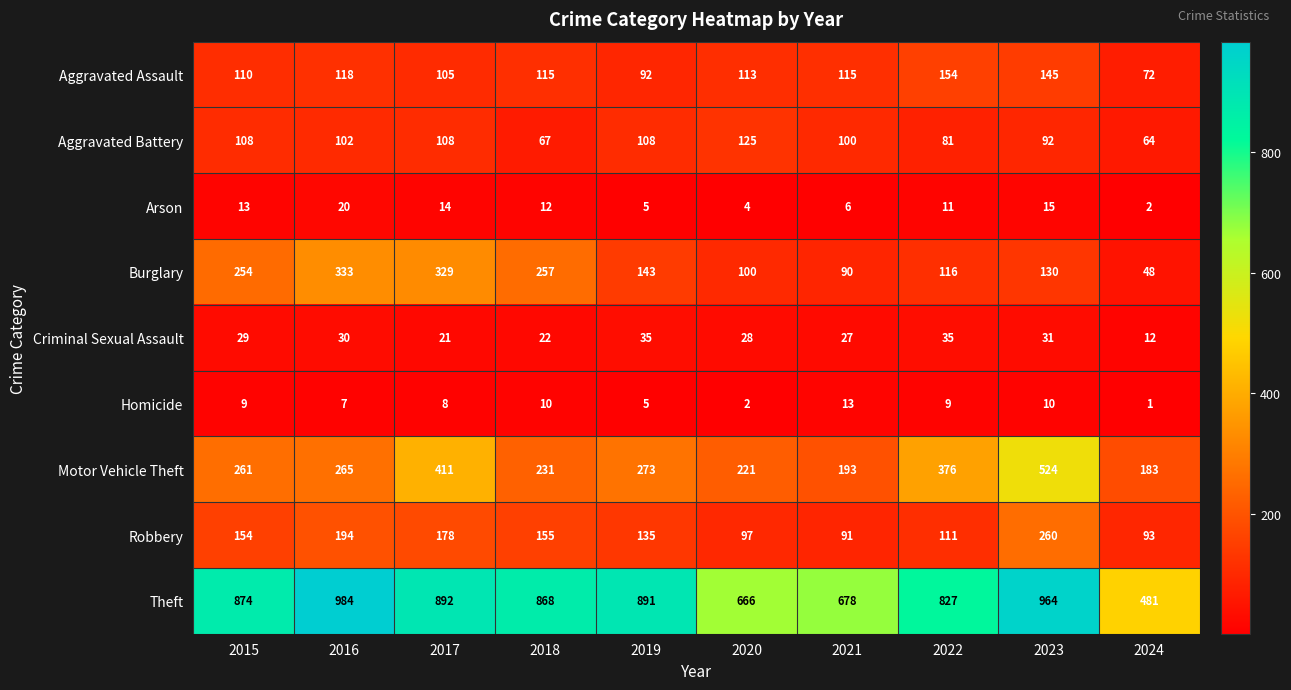

Where does the Burglary series first go above 143?

2015